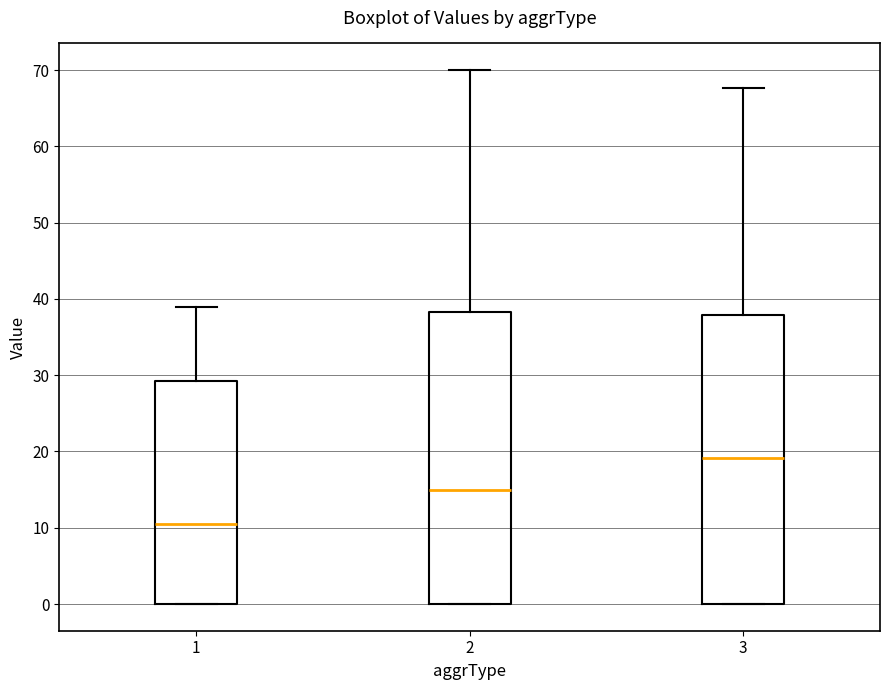

Reading left to right, read every box against the y-axis: the position of its median line, the range the box covers, and the ends of its whiskers. The values are not printed on the chart, so give them approximately, as read against the axis.

1: median 11, box 0 to 29, whiskers 0 to 39
2: median 15, box 0 to 38, whiskers 0 to 70
3: median 19, box 0 to 38, whiskers 0 to 68